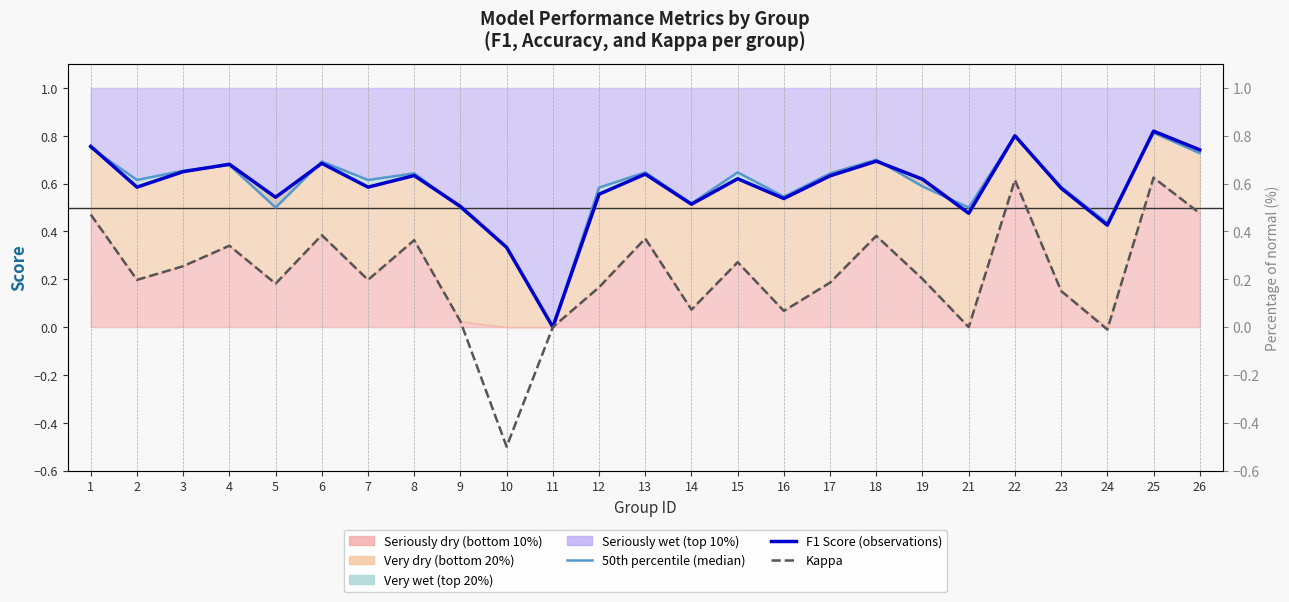

How many 50th percentile (median) values are between 0 and 1?

25